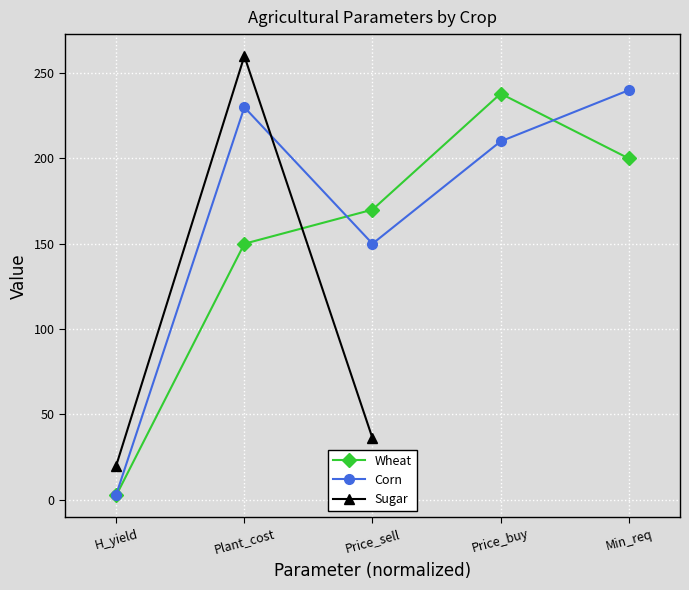

How many values exceed 170?

2